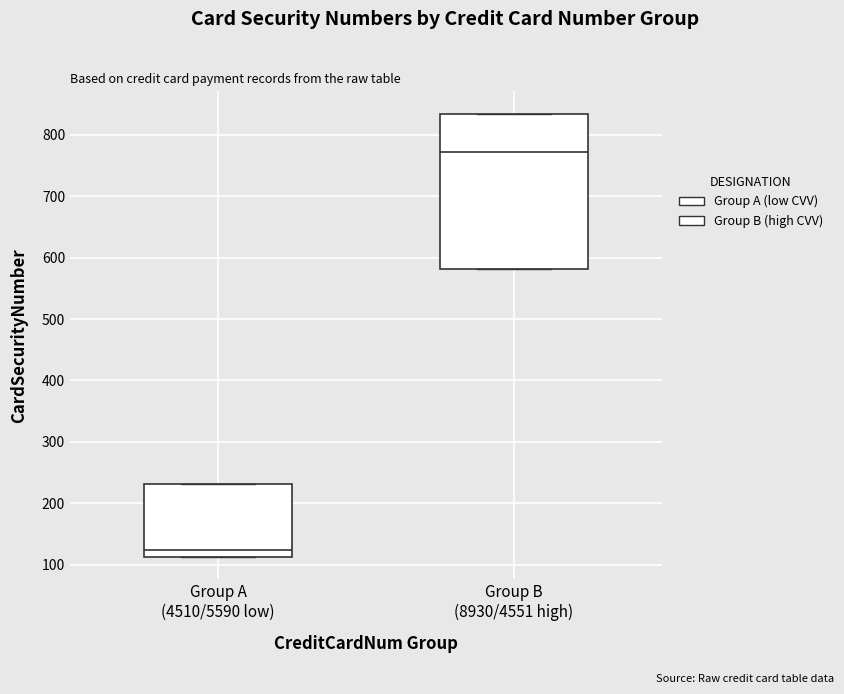

Reading left to right, transcribe this box plot: for each box, give where its median line is, the range the box spans, and where its two whiskers end, as read against the y-axis. The values are not printed on the chart, so give them approximately, as read against the axis.

Group A (4510/5590 low): median 120, box 110 to 230, whiskers 110 to 230
Group B (8930/4551 high): median 770, box 580 to 840, whiskers 580 to 840